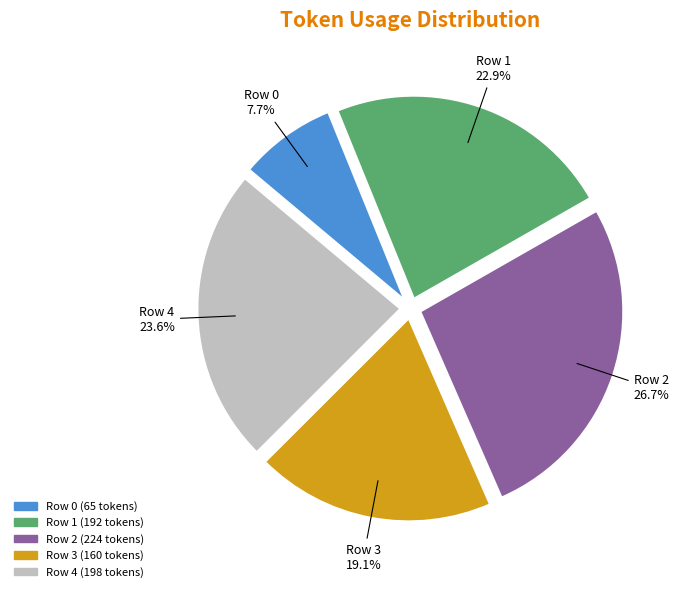

What percentage do Row 1 and Row 4 together represent?

46.5%